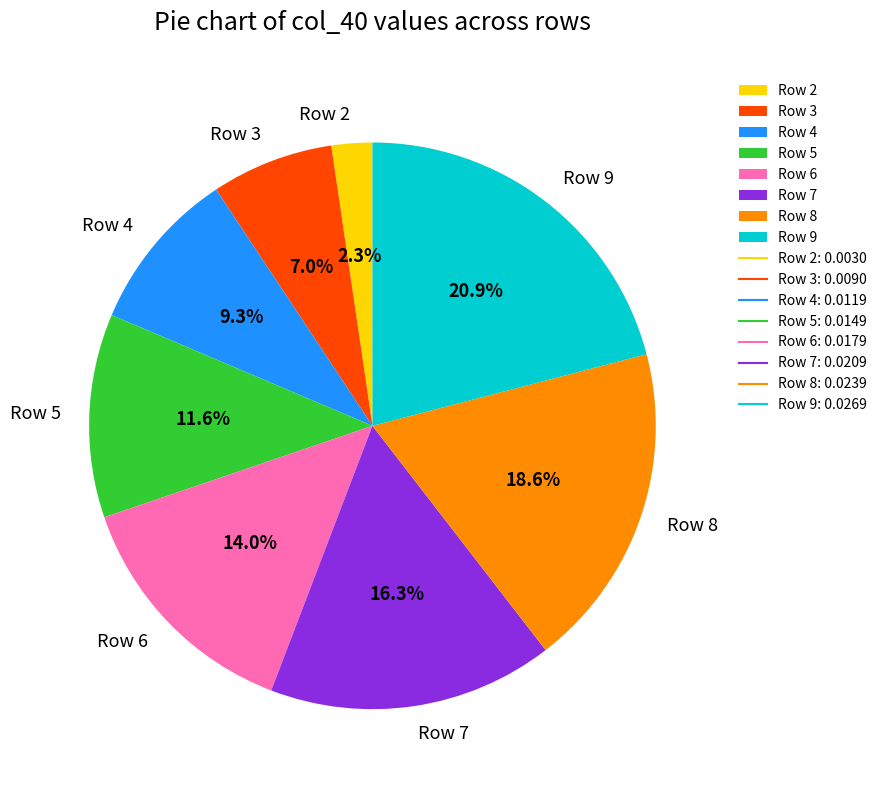

Is it true that Row 4 is 19% of the pie?

False